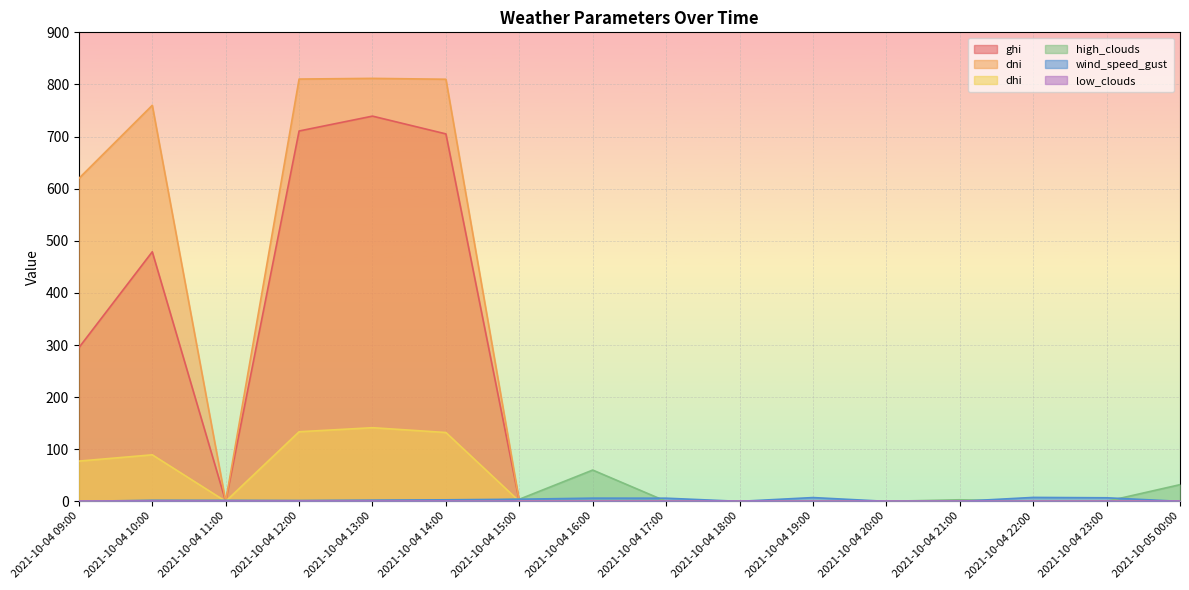

Where is high_clouds nearest to the value 30?

2021-10-05 00:00